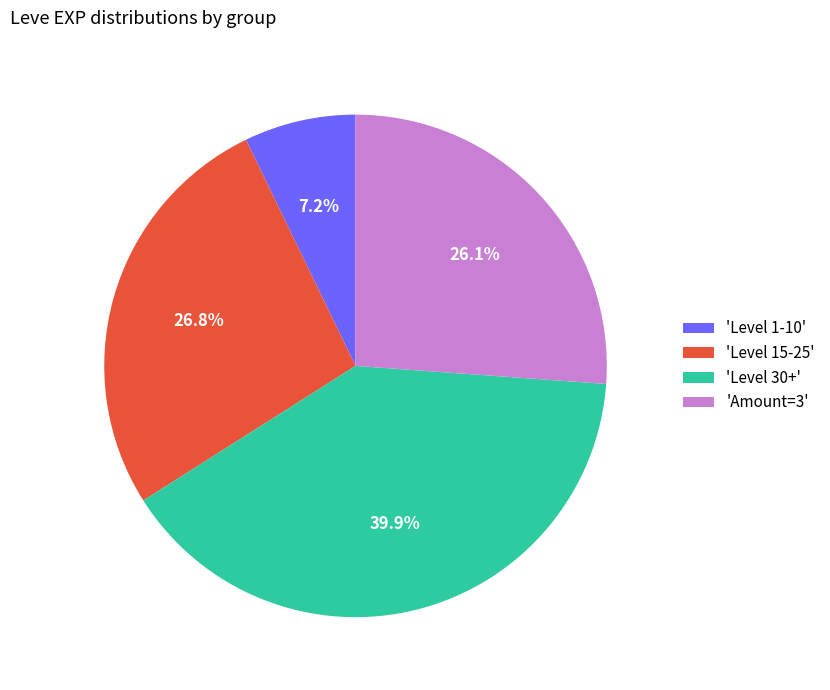

What is the smallest slice in the pie chart?

'Level 1-10'